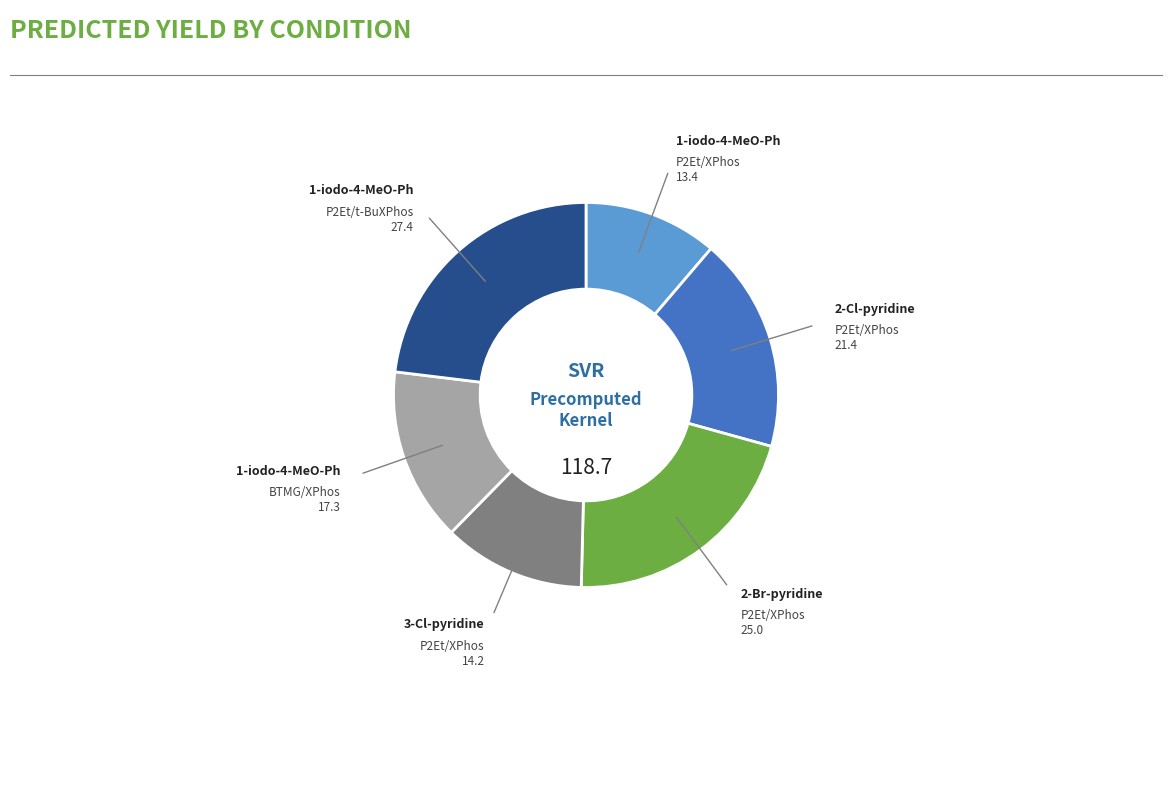

Is there any slice that represents more than half of the pie?

No